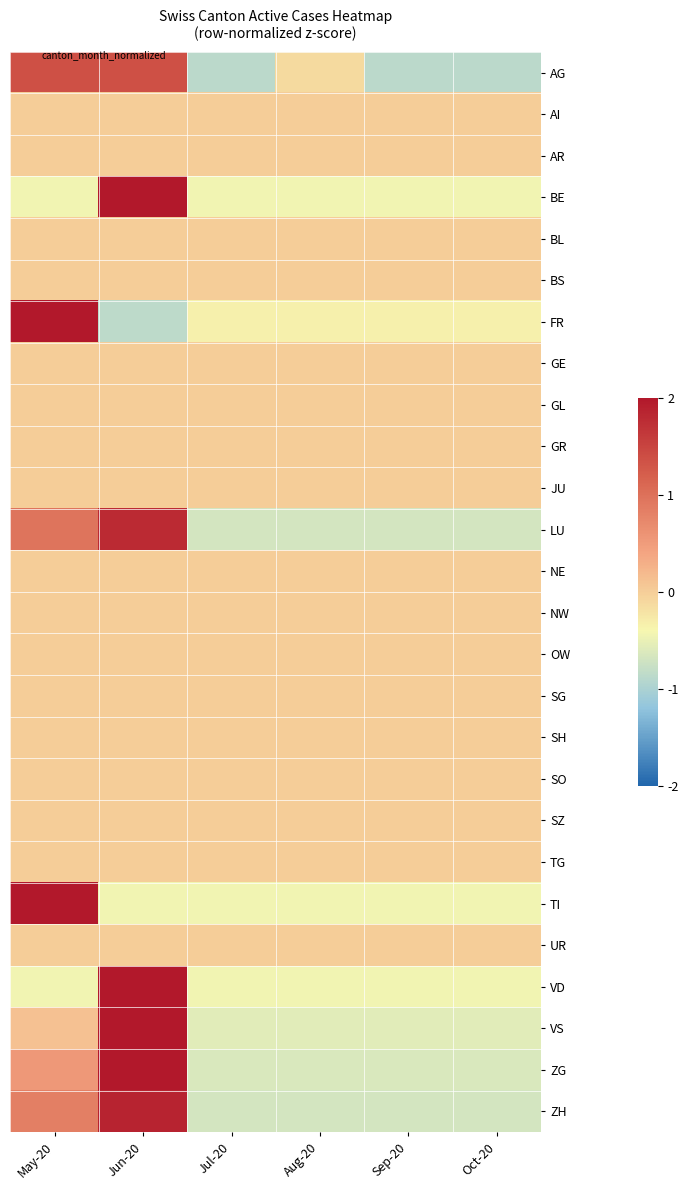

At which category does the chart reach its minimum across all series?

Jul-20